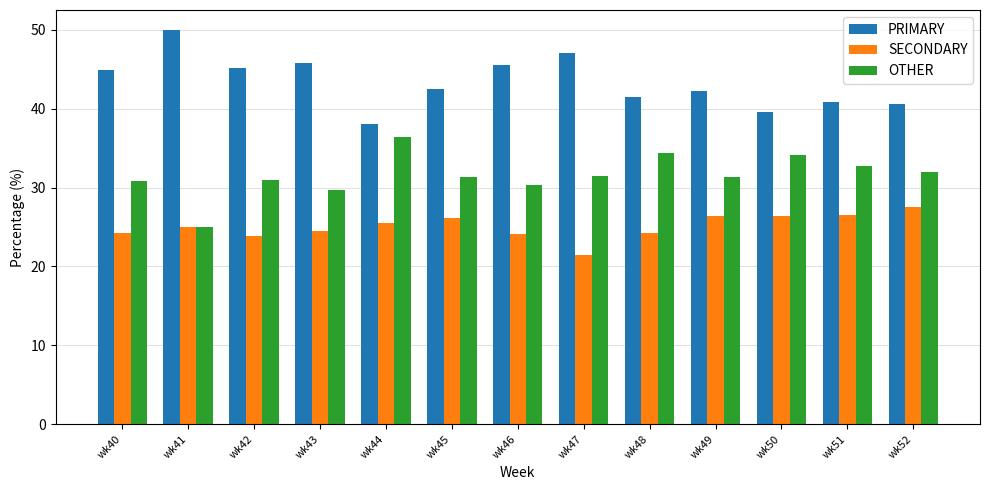

What is the sum of the PRIMARY values at wk52 and wk41?

90.5